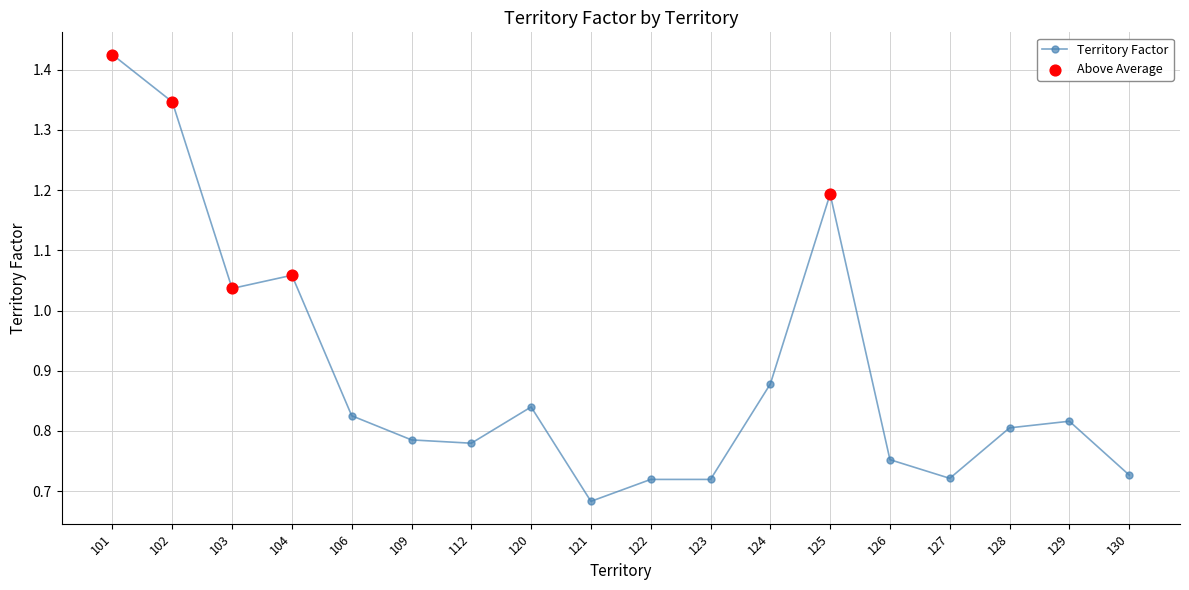

Between 127 and 129, which is larger?

129